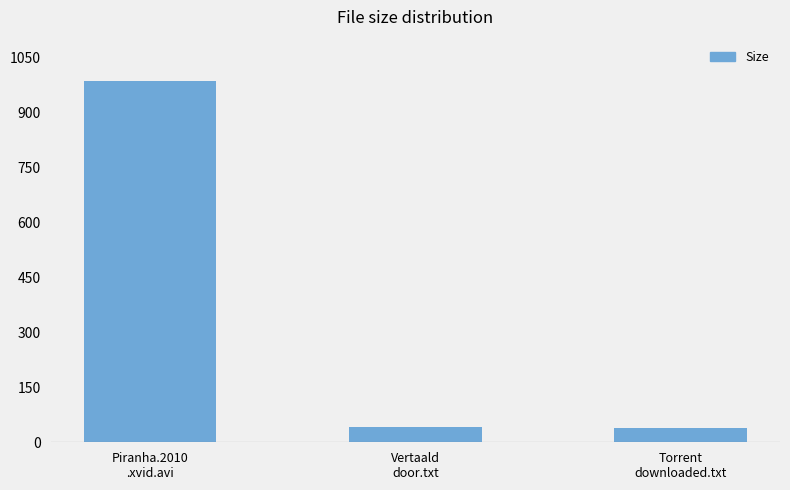

The value at Vertaald
door.txt is 43.0. True or false?

True